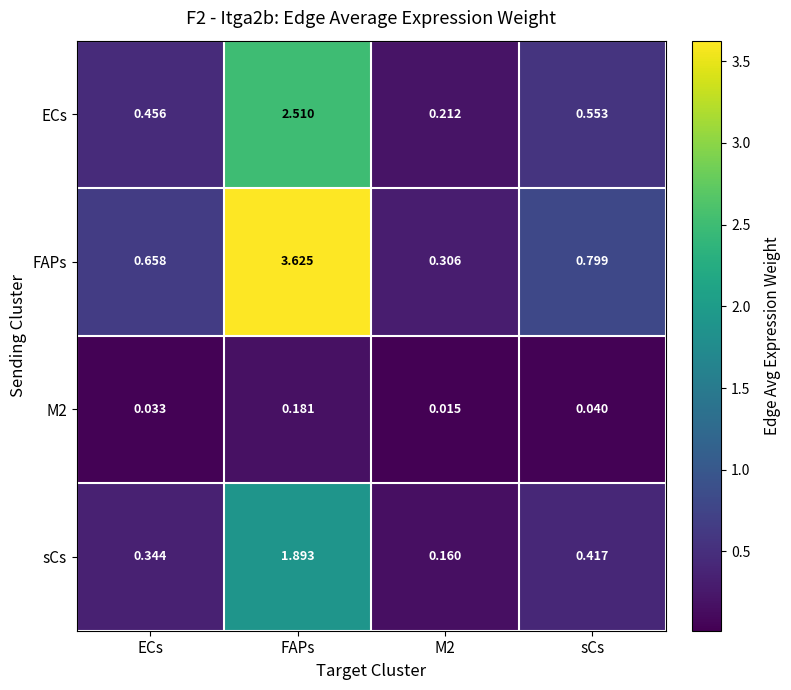

Where is sCs nearest to the value 1?

sCs